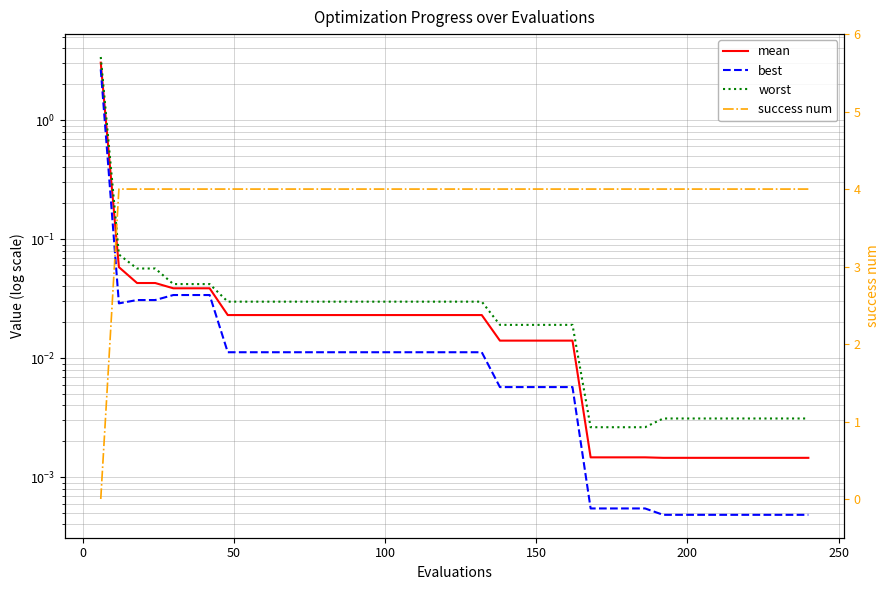

Rank the series by their maximum value, from highest to lowest.

success num, worst, mean, best